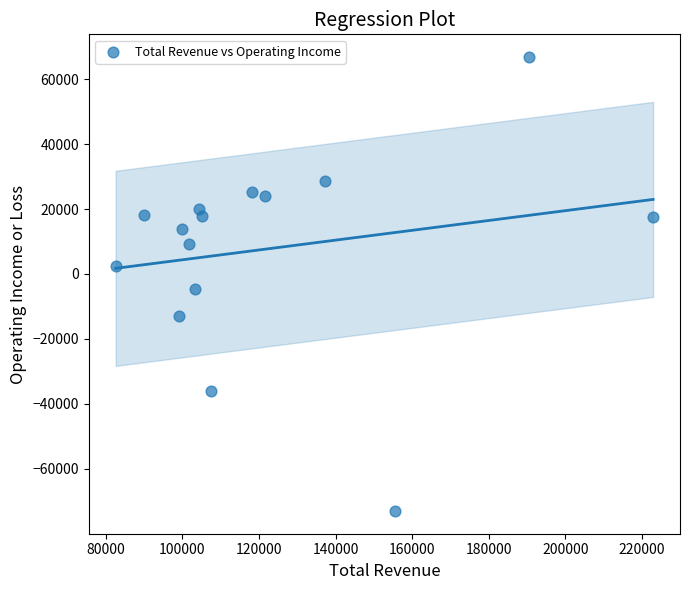

What Y value in the scatter plot is closest to -3100?

-4700